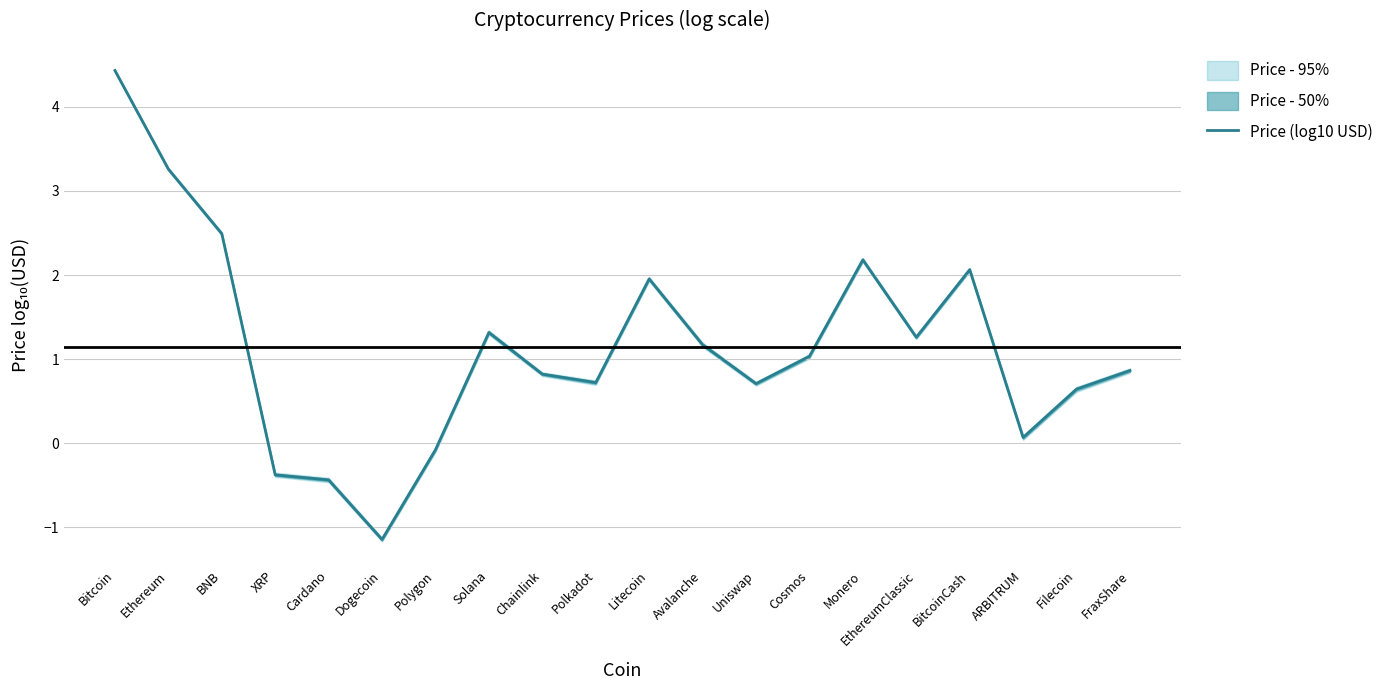

How many positive values are there?

16